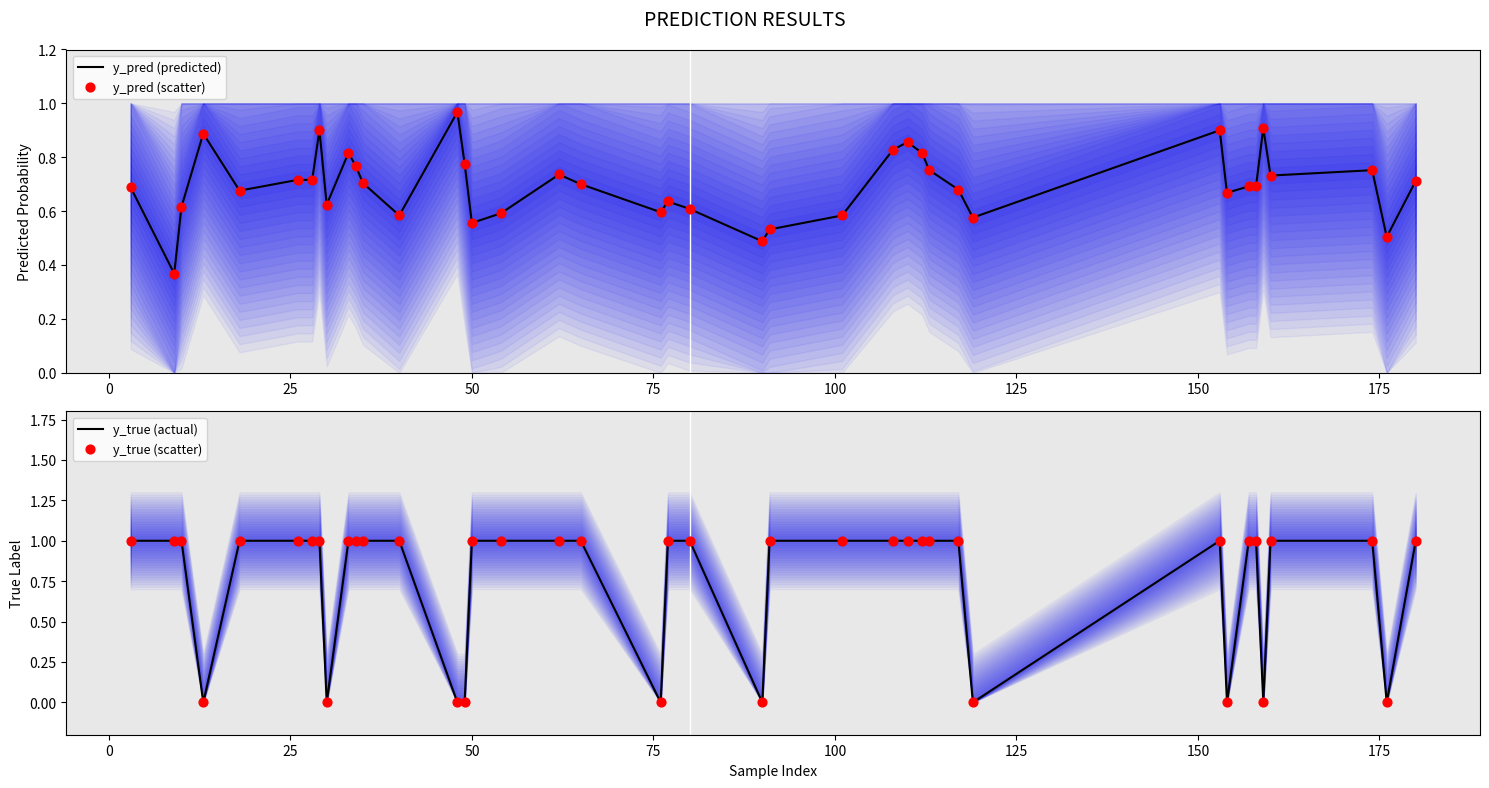

At how many categories does at least one series exceed 0?

40